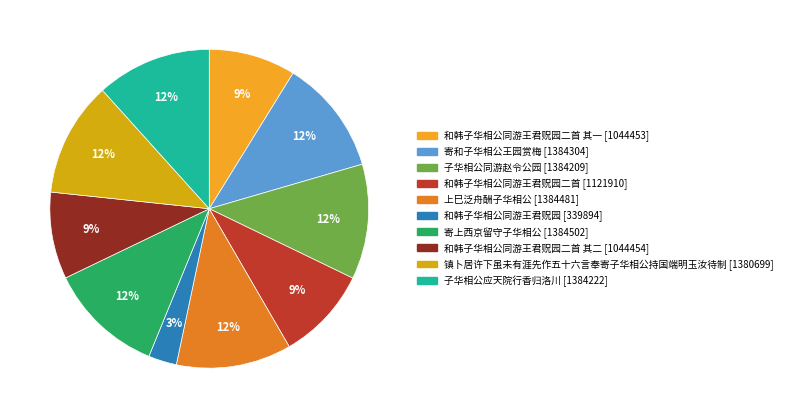

Is there a majority slice in this chart?

No